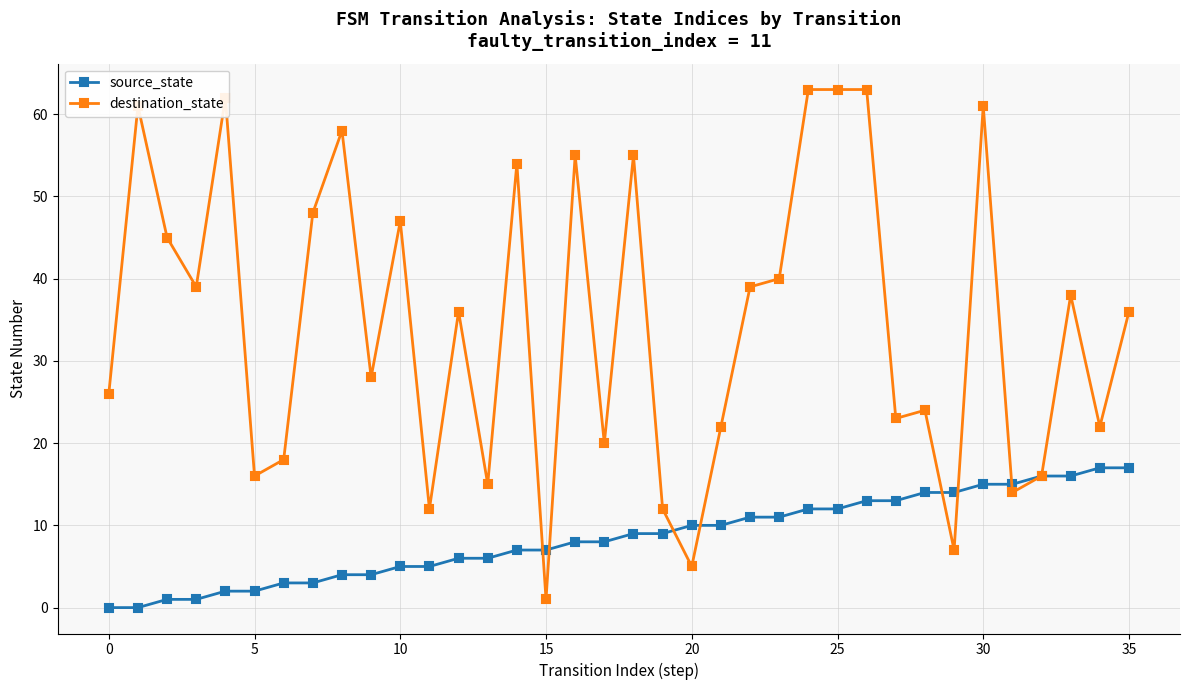

What are all the series names shown in the legend?

source_state, destination_state